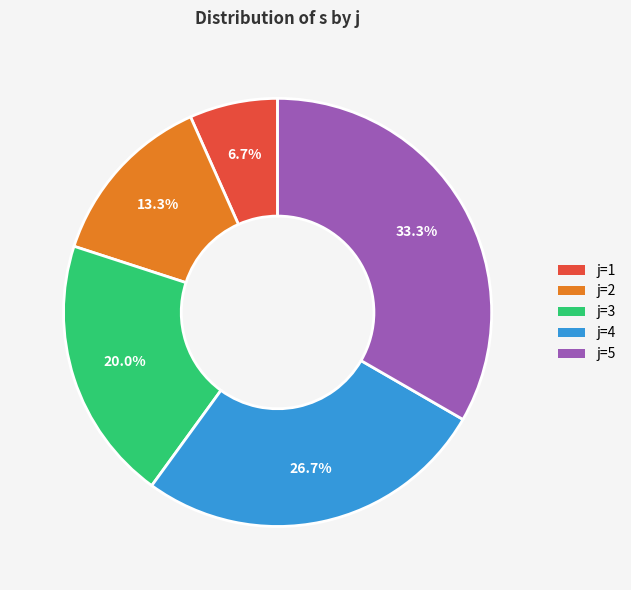

Which category has the biggest portion of the pie?

j=5